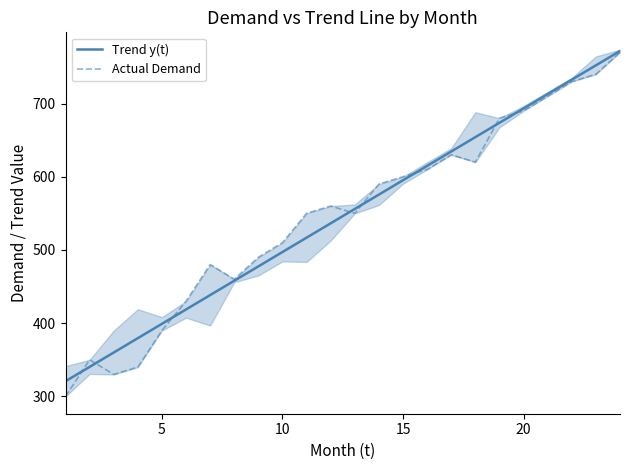

The value of Actual Demand at 21 is 1002.5. True or false?

False